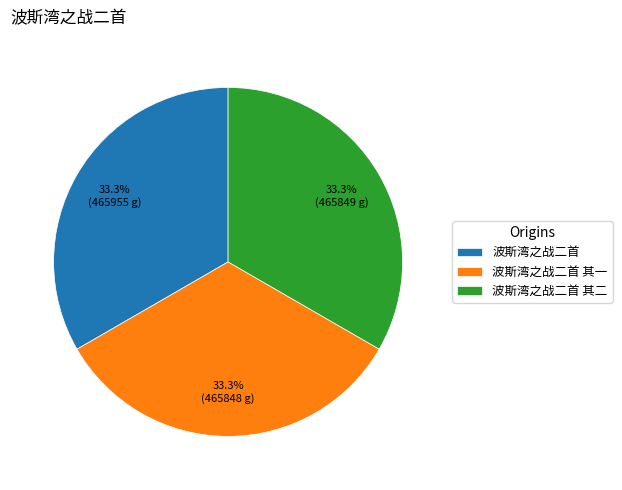

Is there any slice that represents more than half of the pie?

No